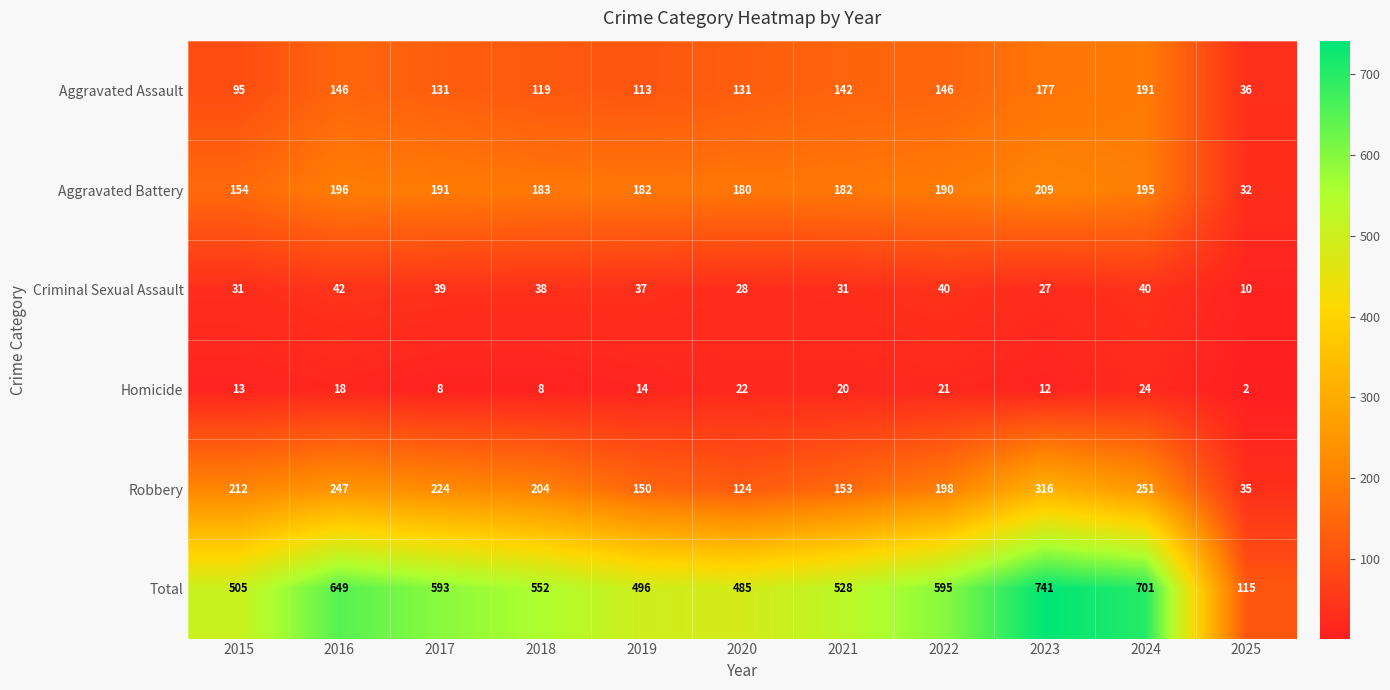

Rank the categories by Total value from lowest to highest.

2025, 2020, 2019, 2015, 2021, 2018, 2017, 2022, 2016, 2024, 2023